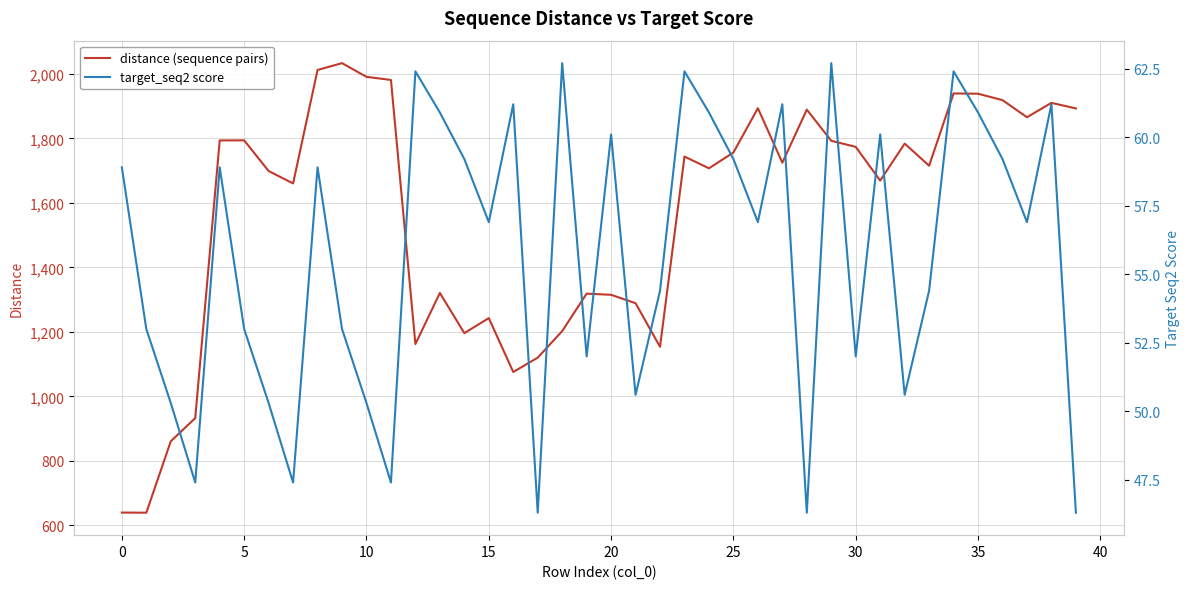

What is the minimum value for distance (sequence pairs)?

639.4